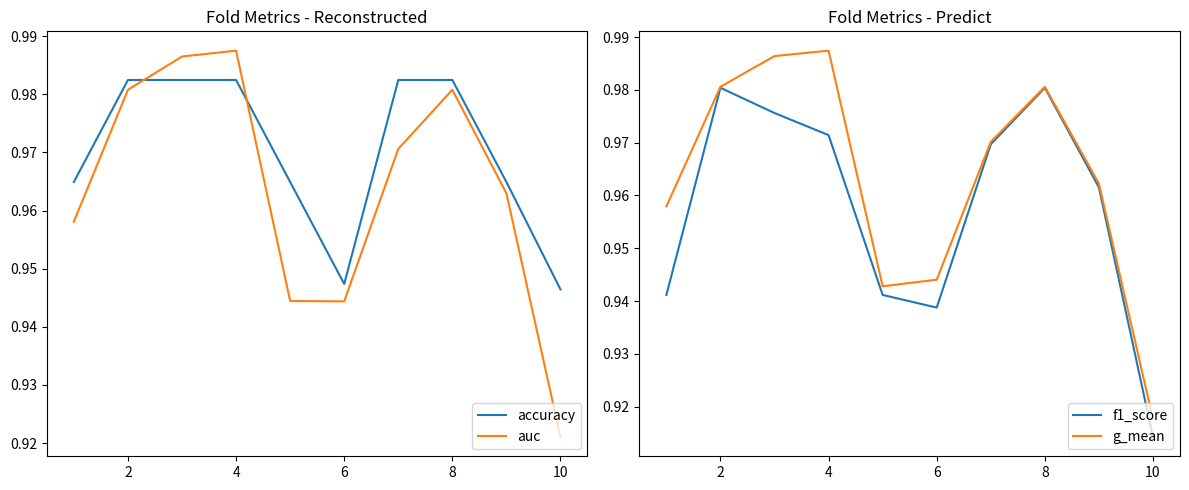

Where is auc nearest to the value 0?

10